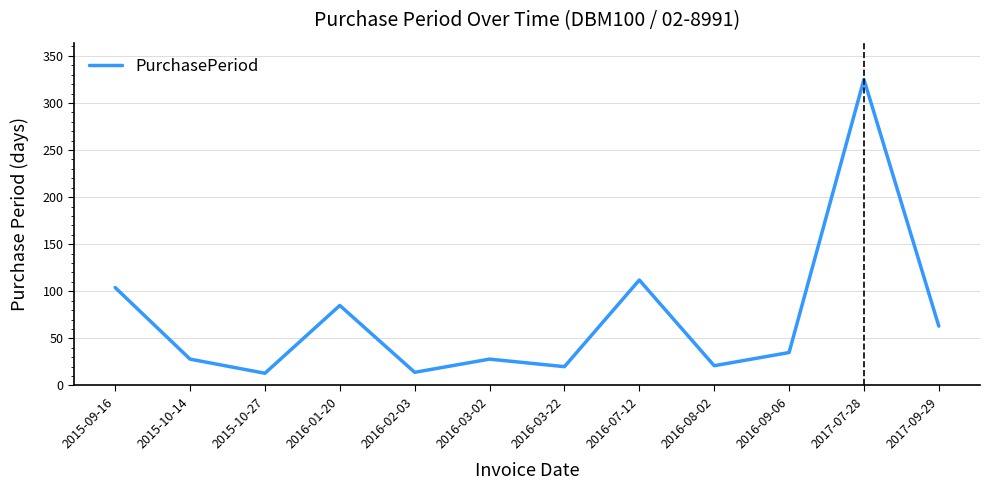

True or false: the data shows 20 at 2016-03-22.

True